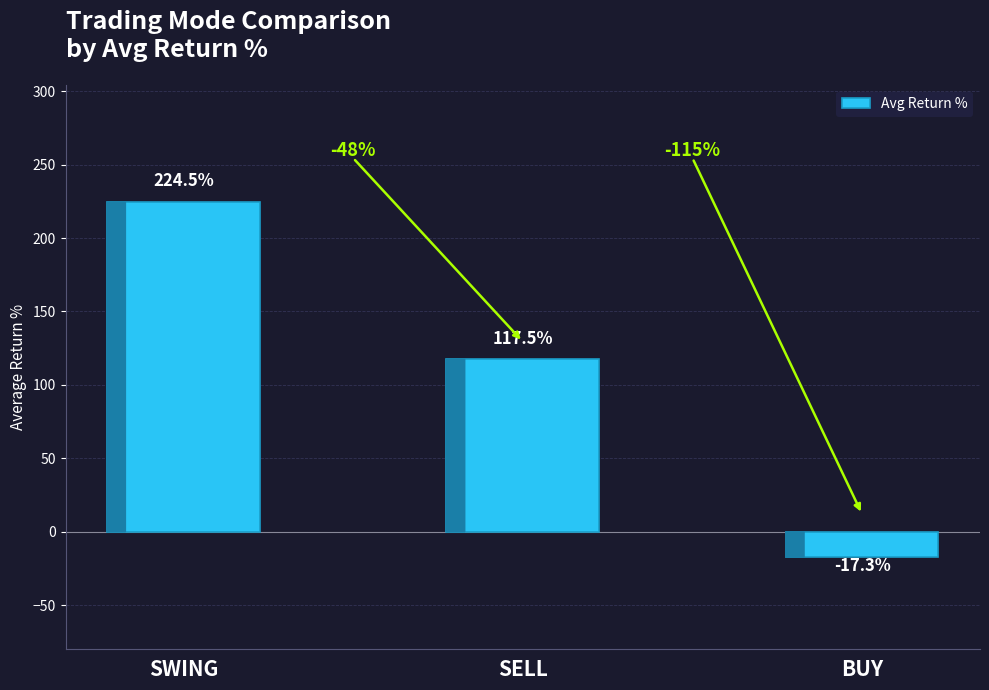

What is the sum of all values?

324.6